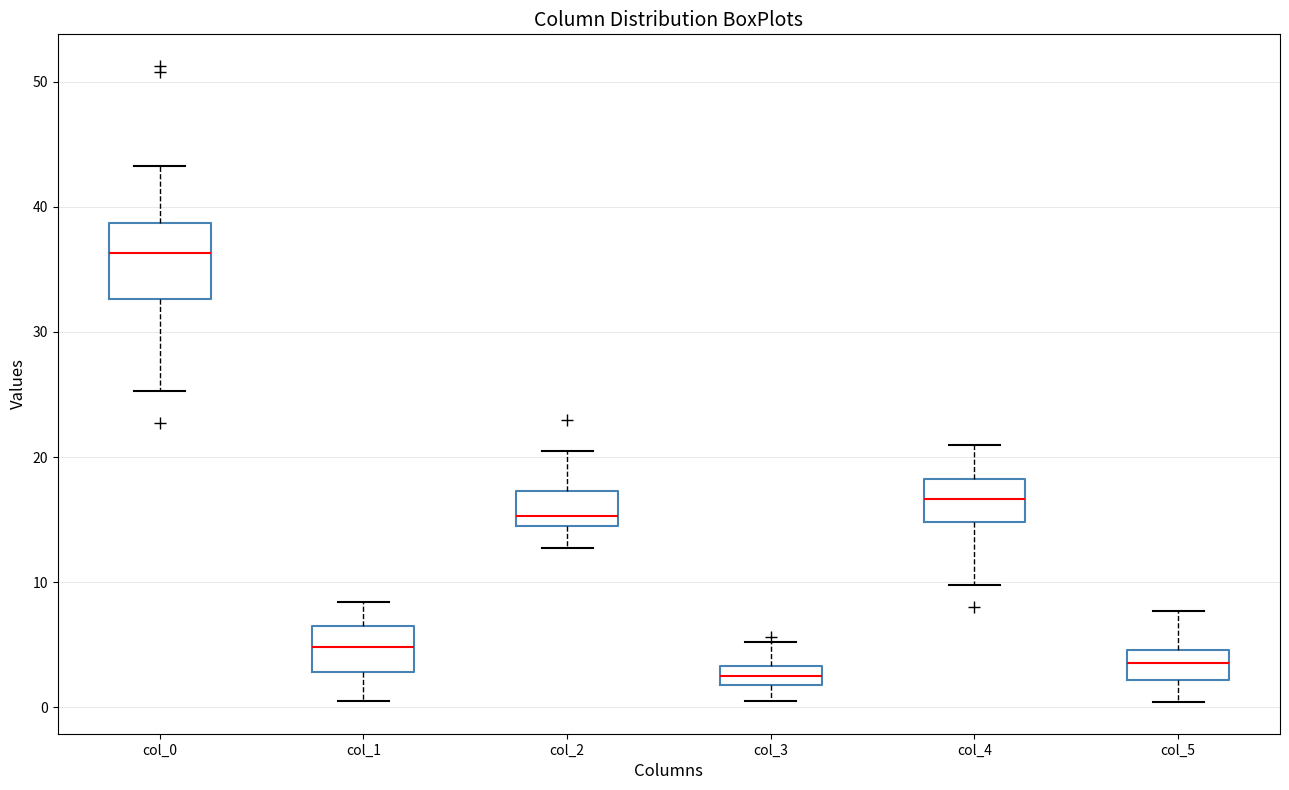

Where does the lower whisker of the box for col_1 end on the y-axis? The values are not printed on the chart, so give them approximately, as read against the axis.

0